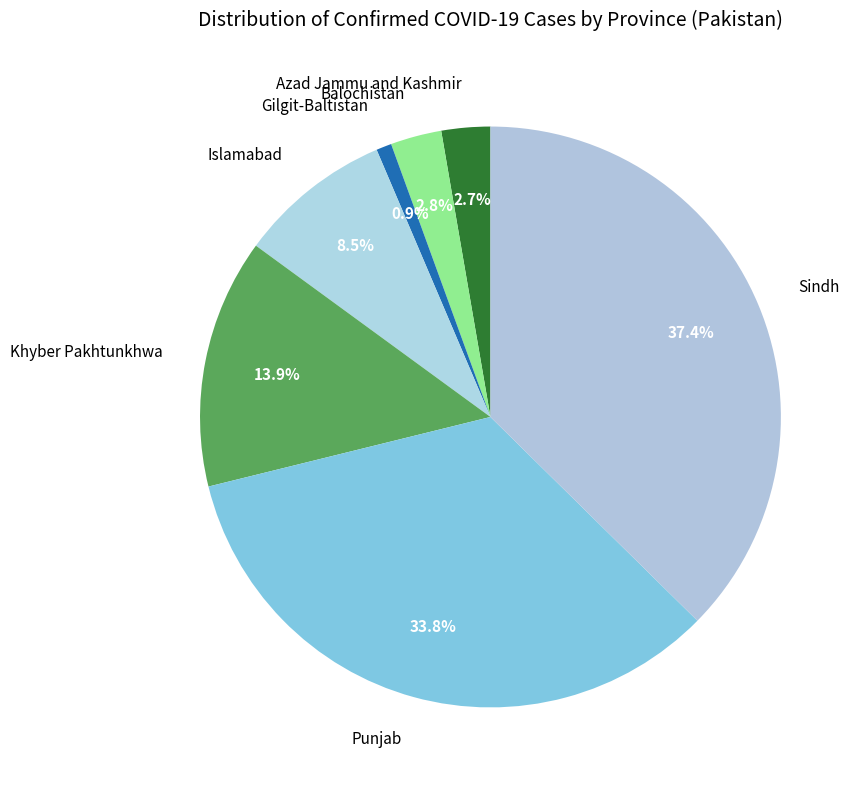

What is the ratio of the value at Azad Jammu and Kashmir to the value at Islamabad?

0.3